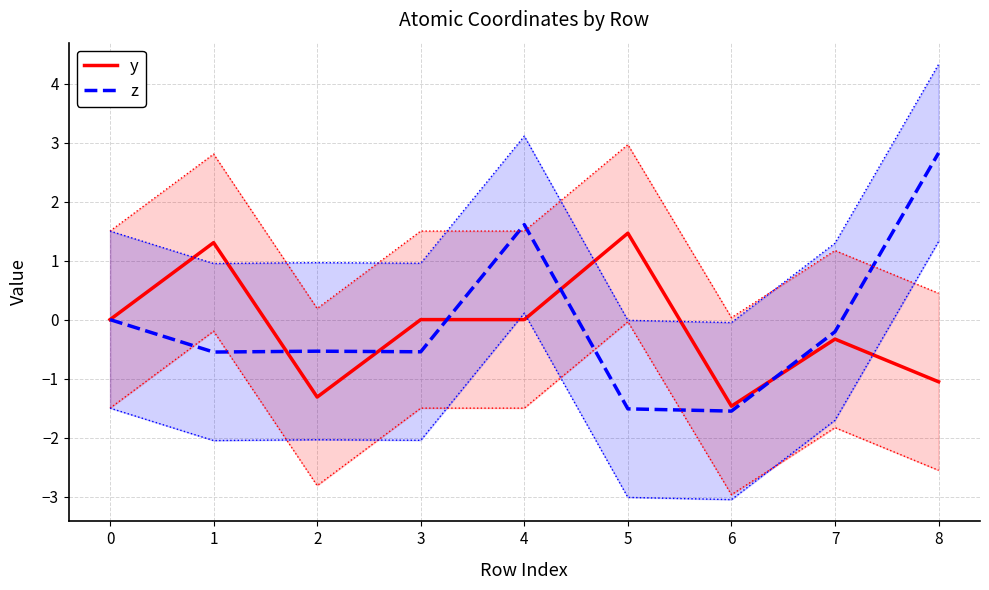

What is the difference between the highest and lowest values at 6?

0.1